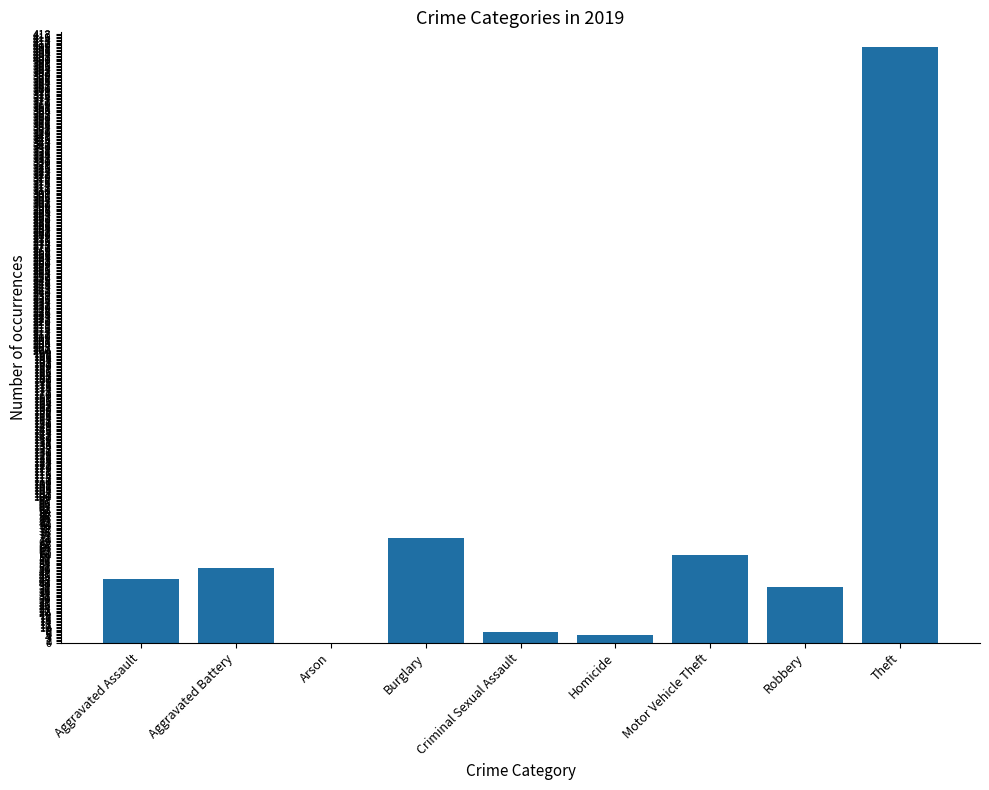

What is the sum of all values?

686